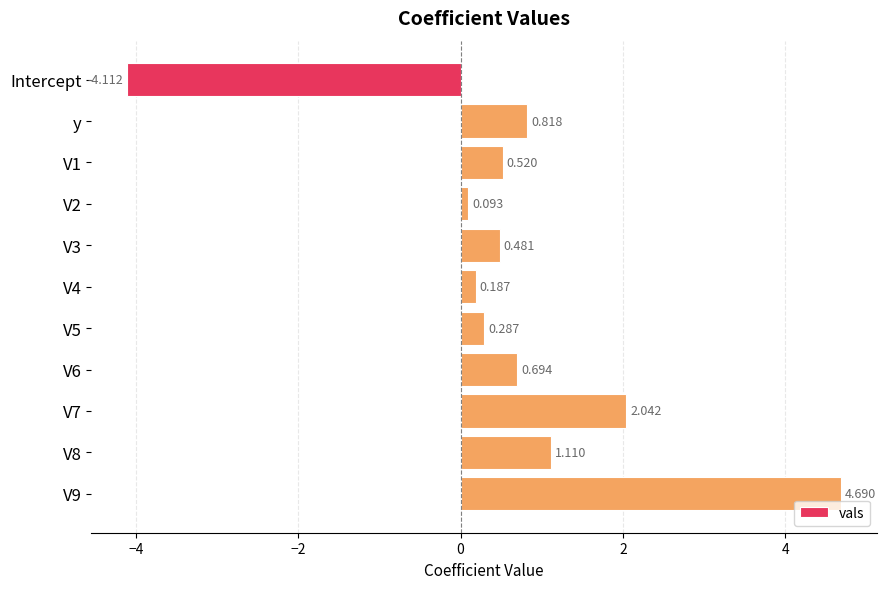

At which category does the chart reach its minimum across all series?

Intercept